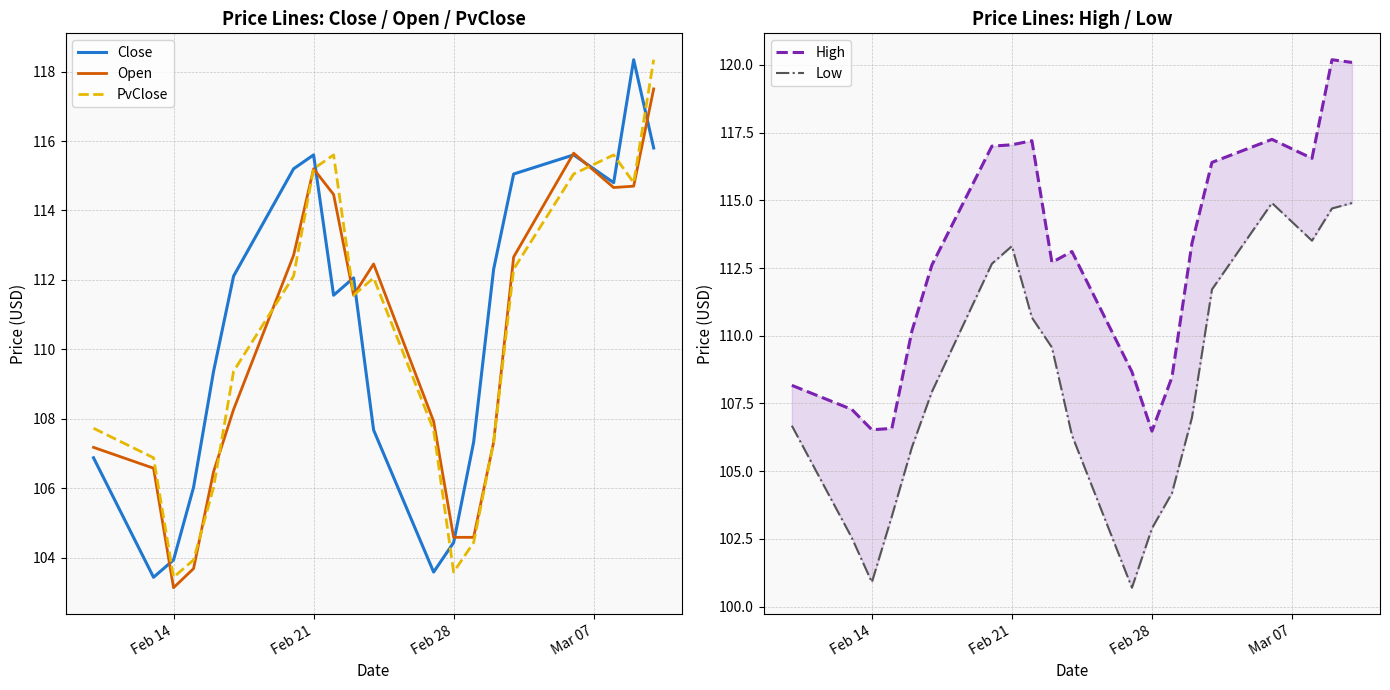

How many lines are shown in the chart?

5